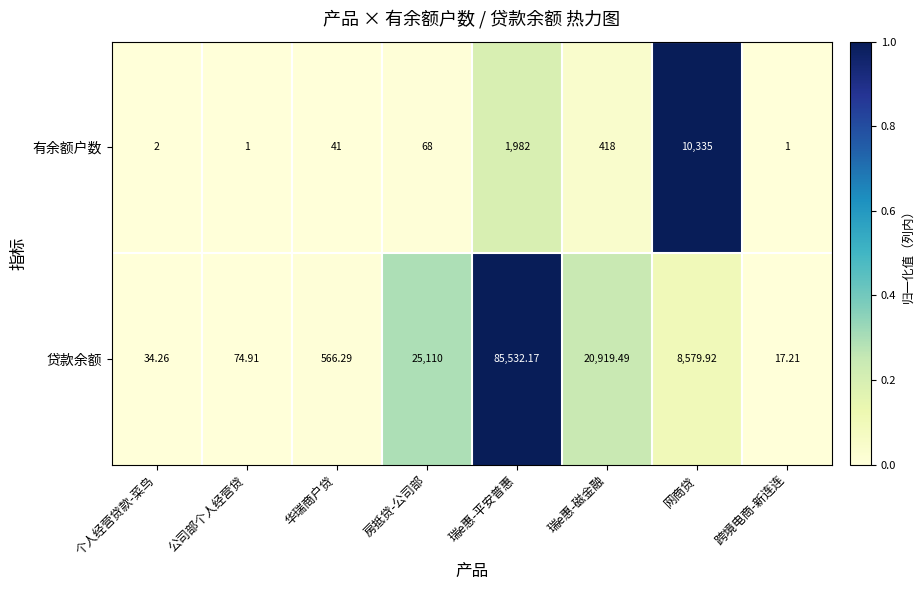

At which category is the sum across all series the highest?

瑞e惠-平安普惠